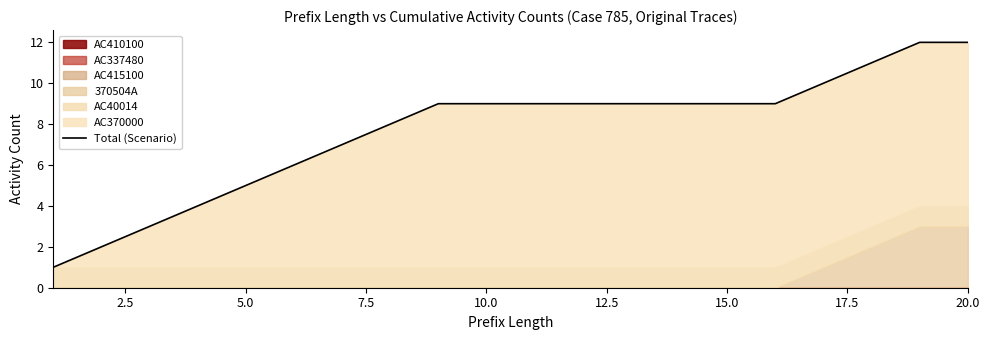

Reading left to right, what are all the values shown in this chart?

1	2	3	4	5	6	7	8	9	9	9	9	9	9	9	9	10	11	12	12